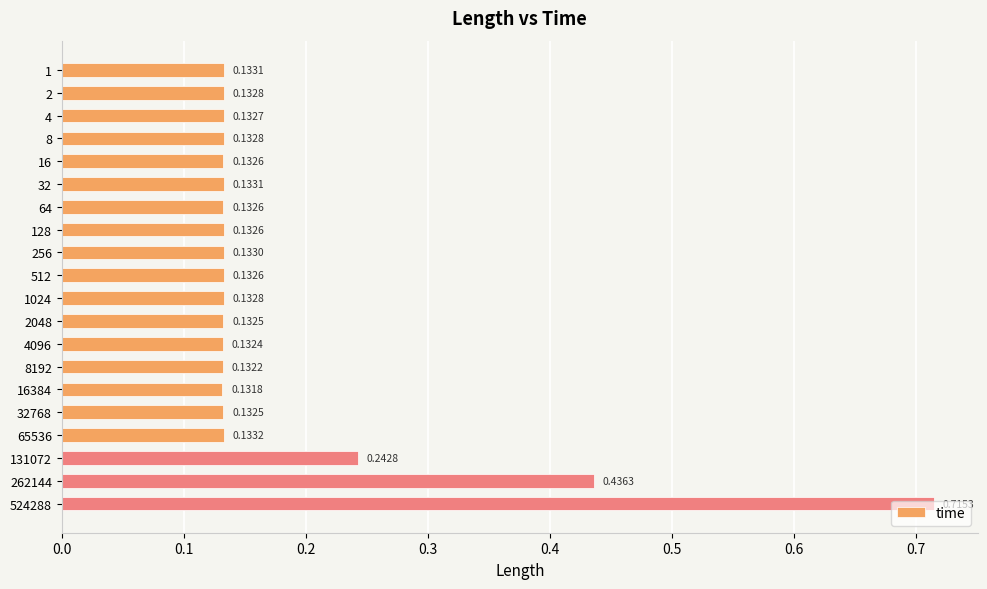

Does the chart contain any negative values?

No